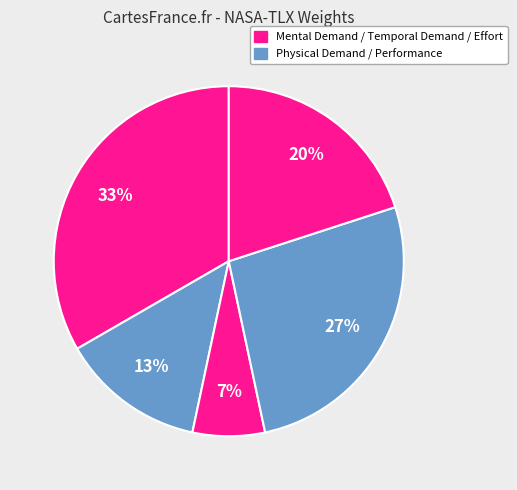

Is there any slice that represents more than half of the pie?

No